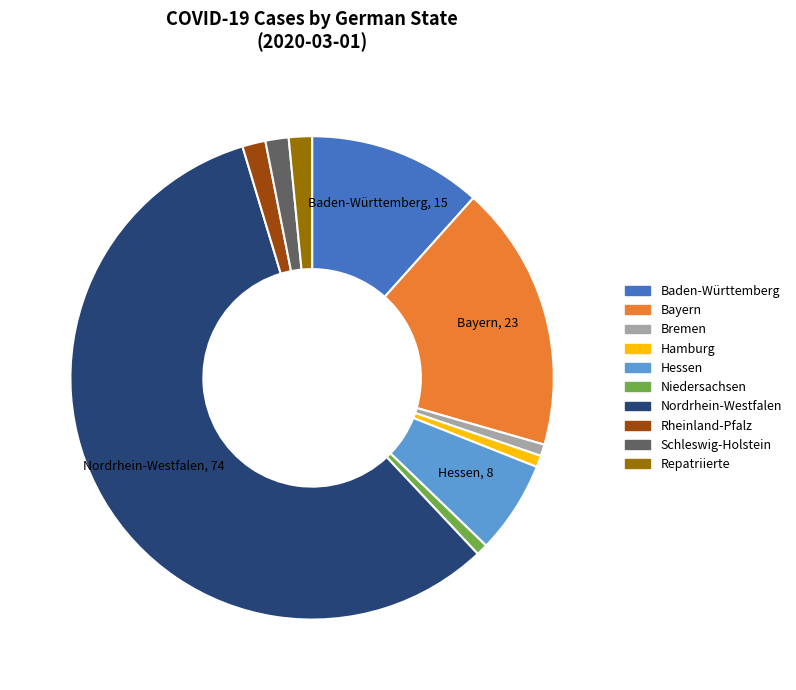

Which category has the biggest portion of the pie?

Nordrhein-Westfalen